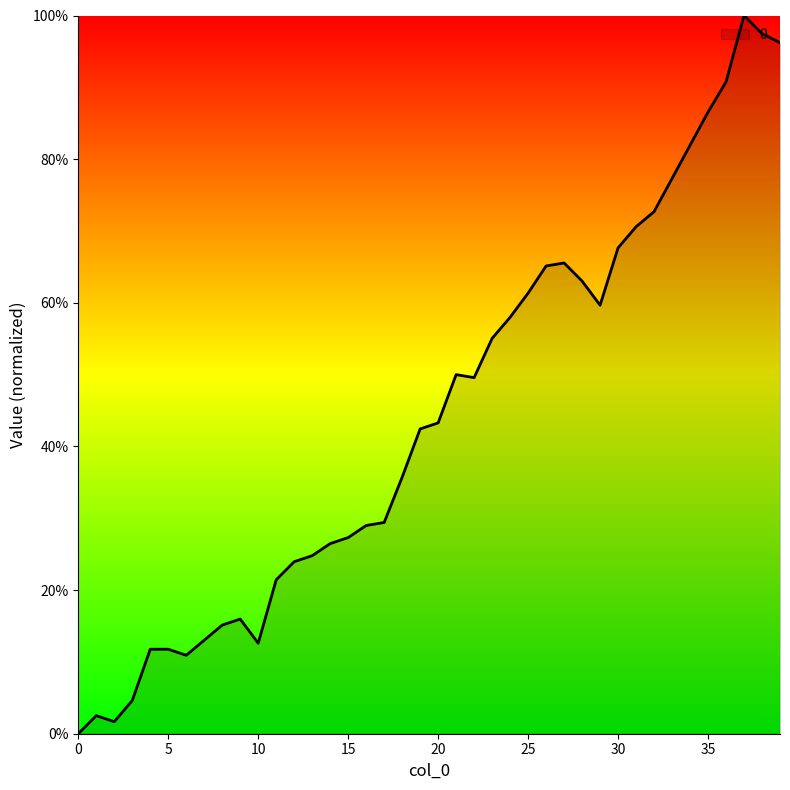

What is the maximum value shown in the chart?

100.0